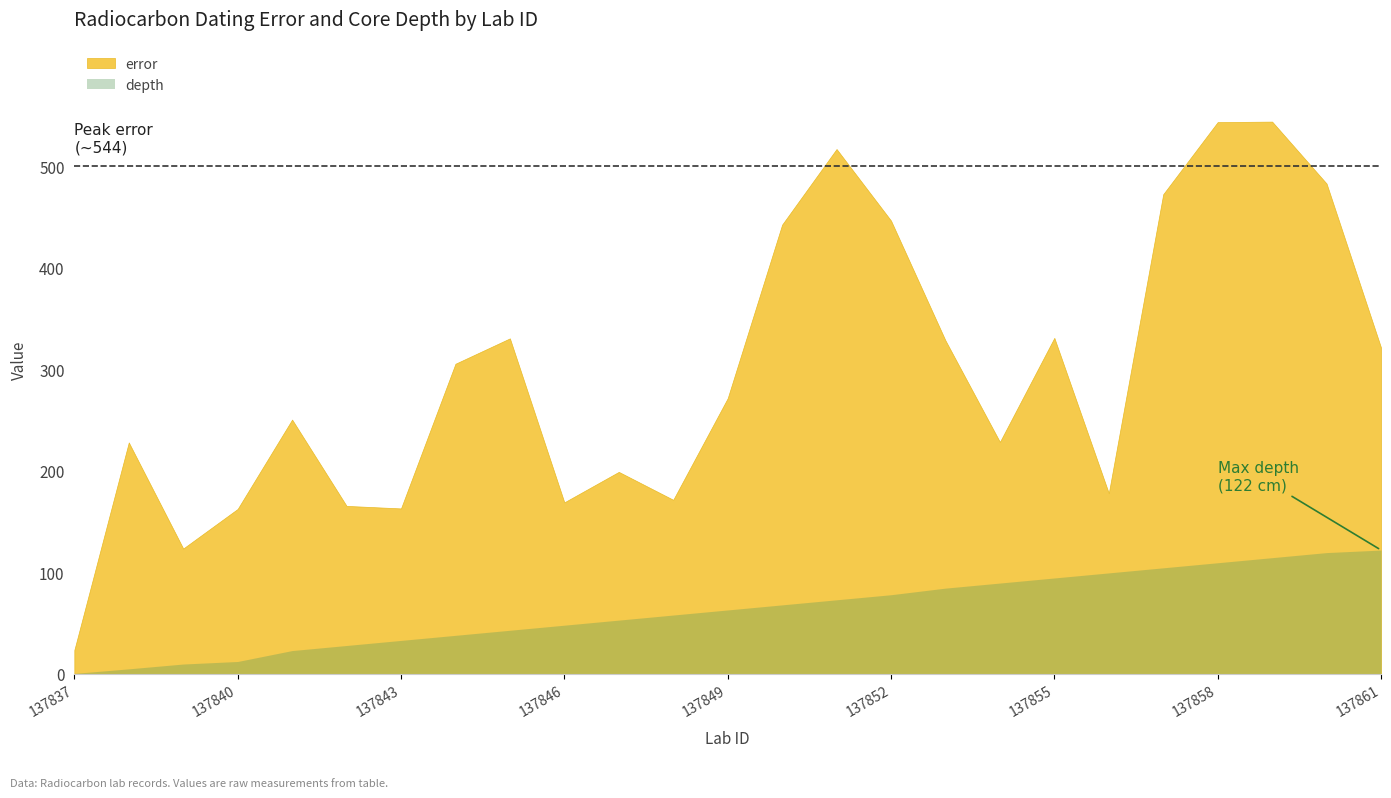

True or false: depth and error cross at least once.

False